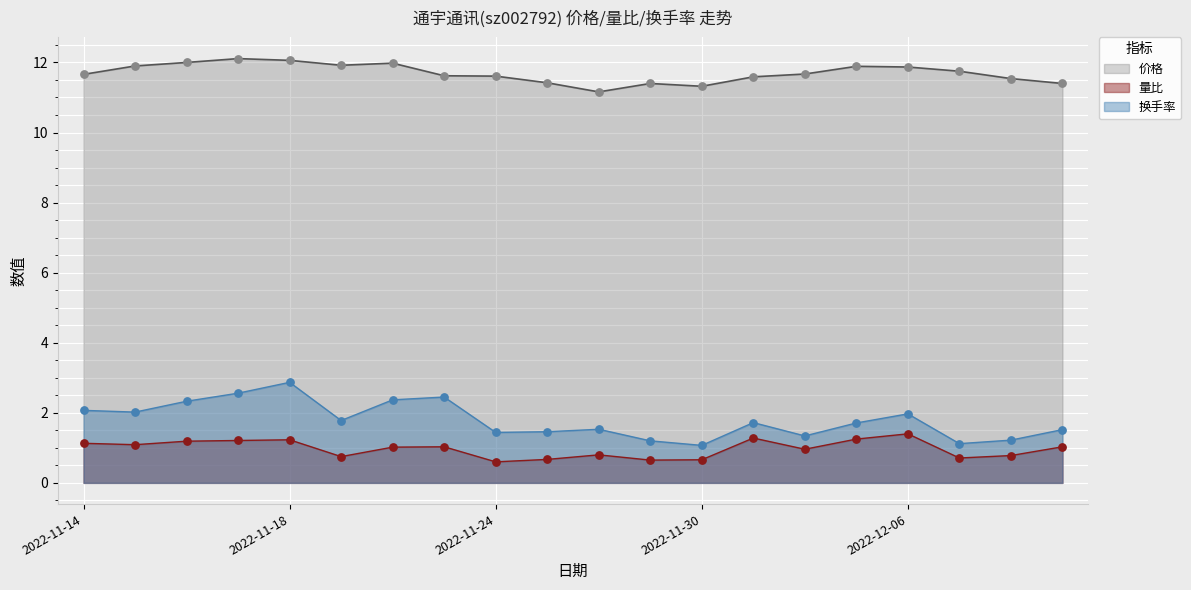

What is the total value across all series at 2022-11-23?

15.1